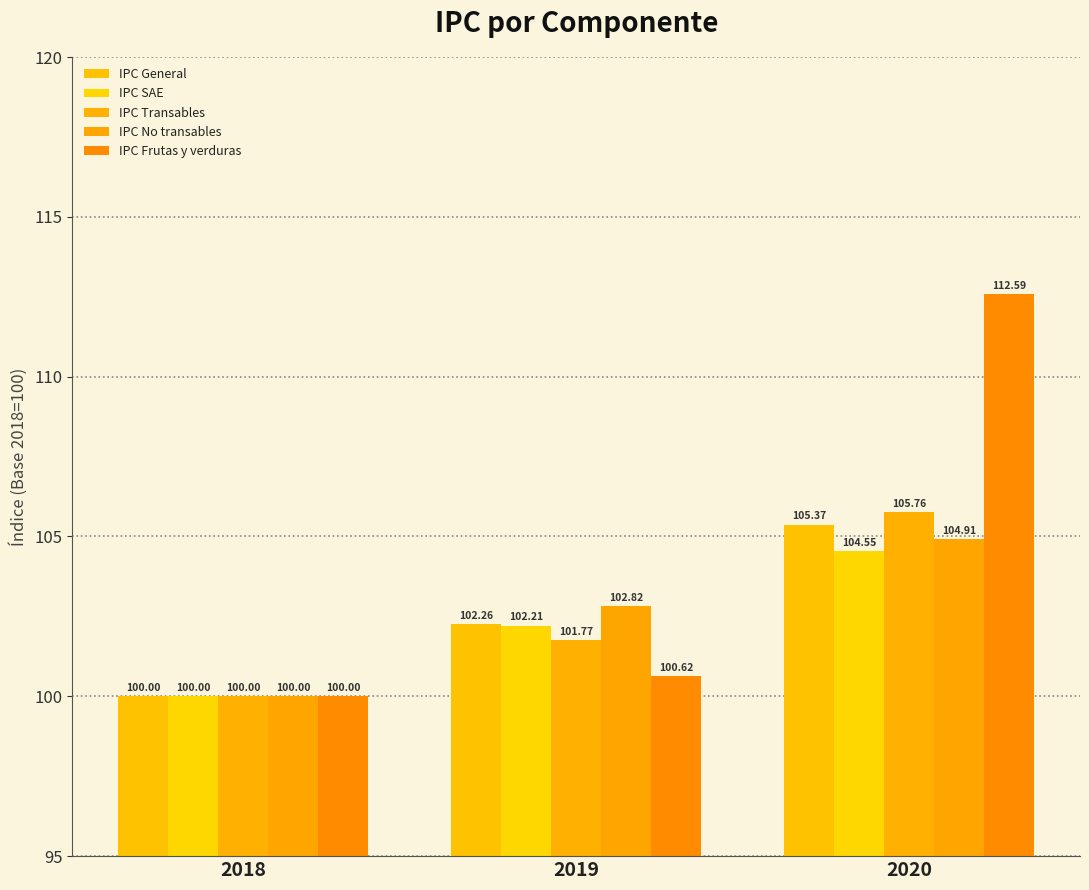

Reading left to right, extract all data points from this chart.

IPC General: 100.0	102.3	105.4
IPC SAE: 100.0	102.2	104.5
IPC Transables: 100.0	101.8	105.8
IPC No transables: 100.0	102.8	104.9
IPC Frutas y verduras: 100.0	100.6	112.6